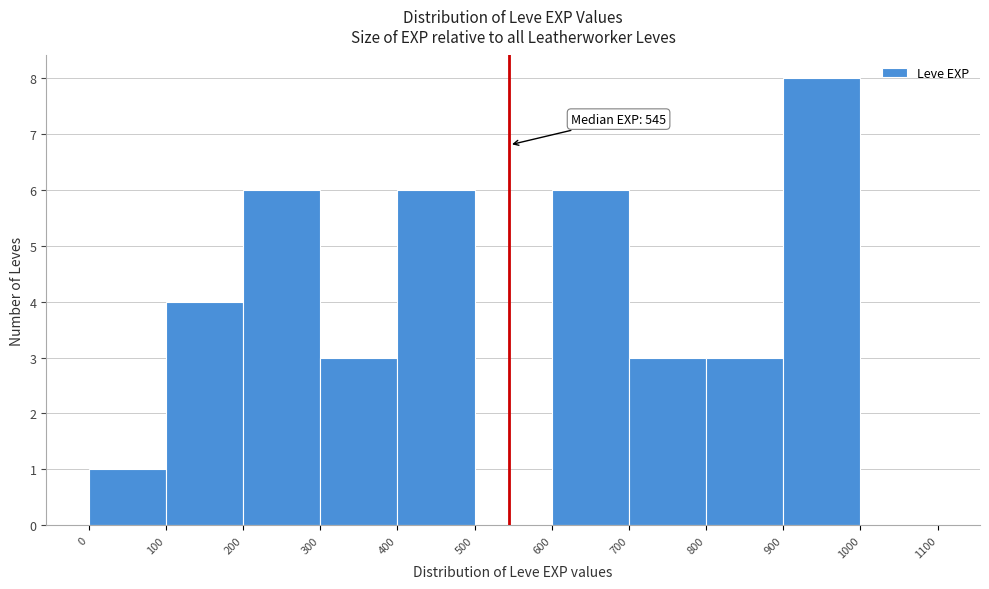

Which range on the x-axis has the tallest bar?

900 to 1000